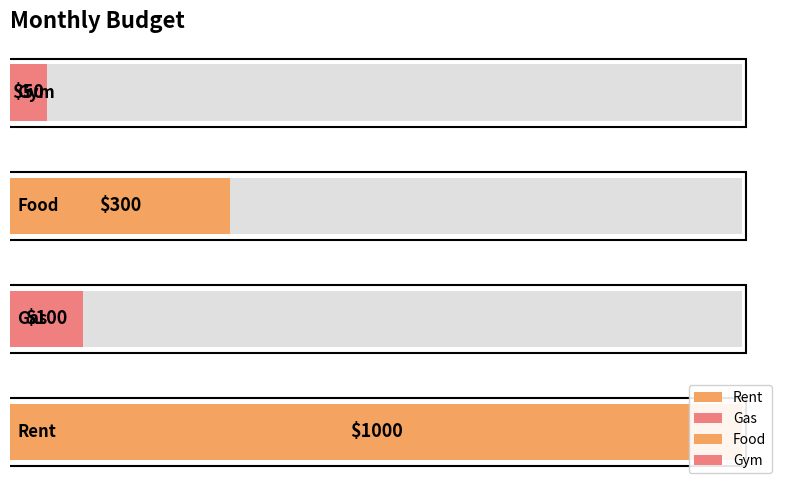

True or false: the data shows 1000 at Rent.

True